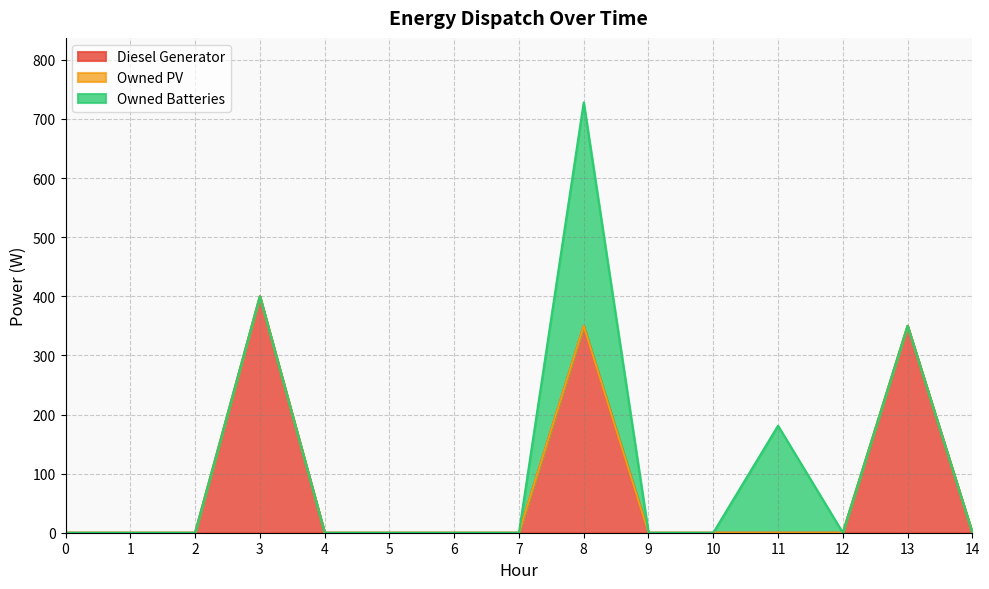

Where is Diesel Generator nearest to the value 200?

8